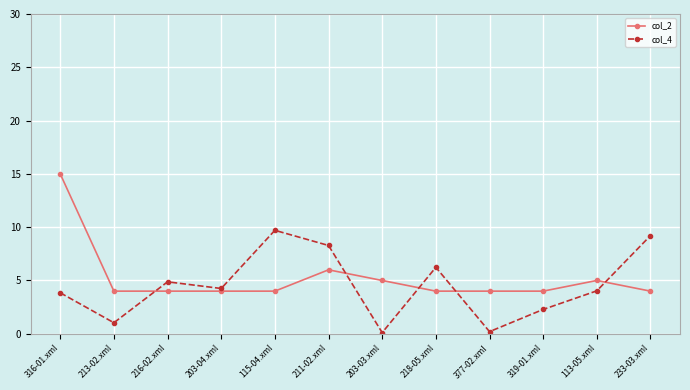

List the series in order of their overall mean, lowest first.

col_4, col_2